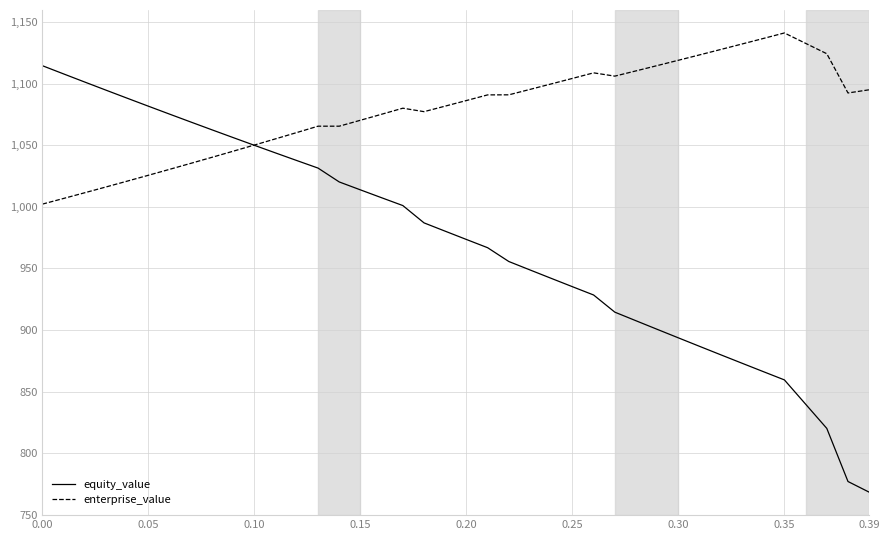

What is the difference between the maximum and second lowest values in the enterprise_value series?

134.4